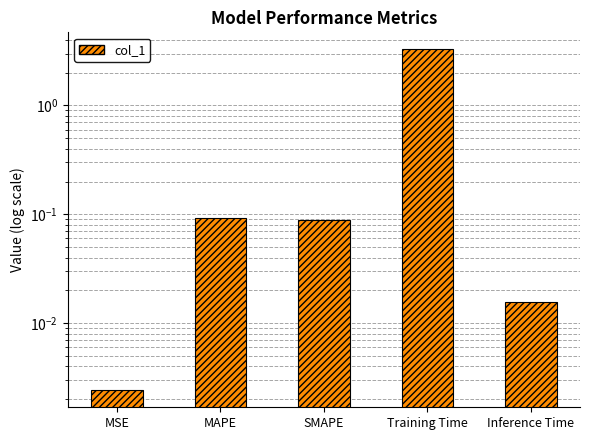

True or false: the data shows 0.1 at SMAPE.

False